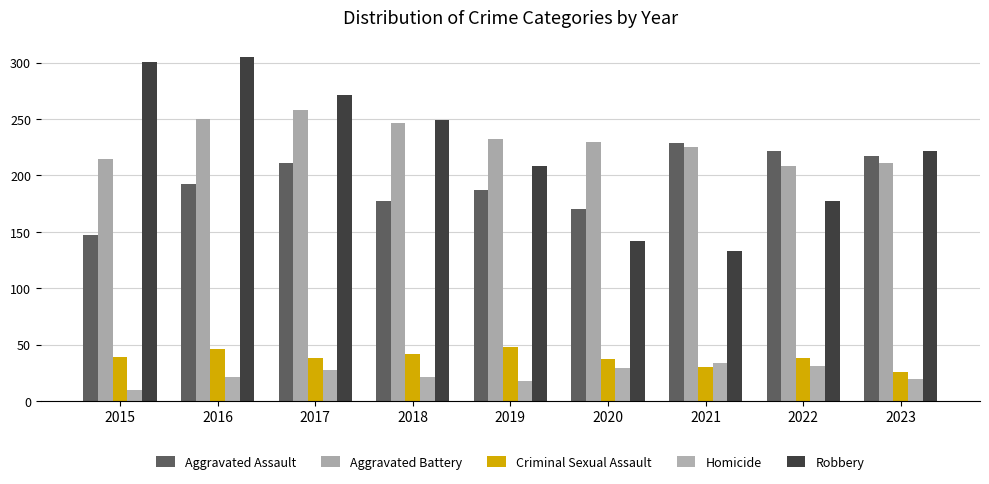

True or false: Robbery has a value of 86 at 2021.

False